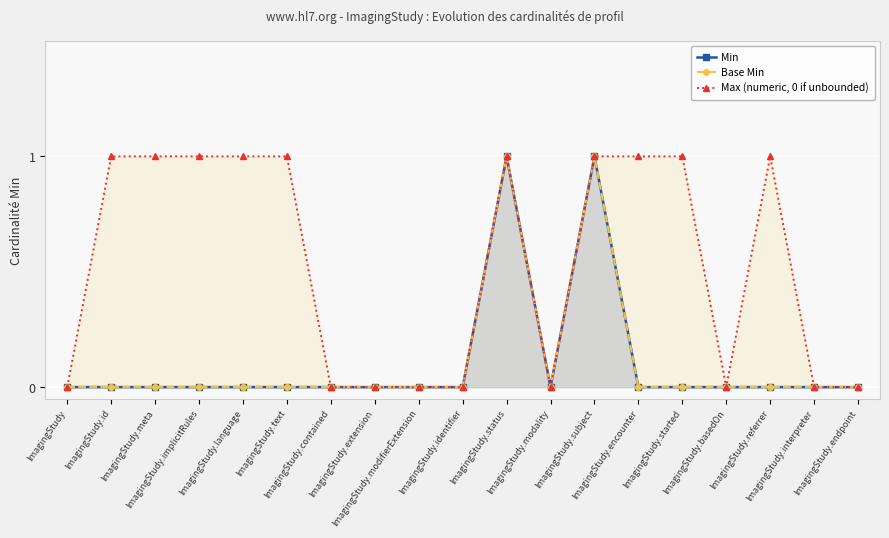

At which category does Min reach its first local peak?

ImagingStudy.status